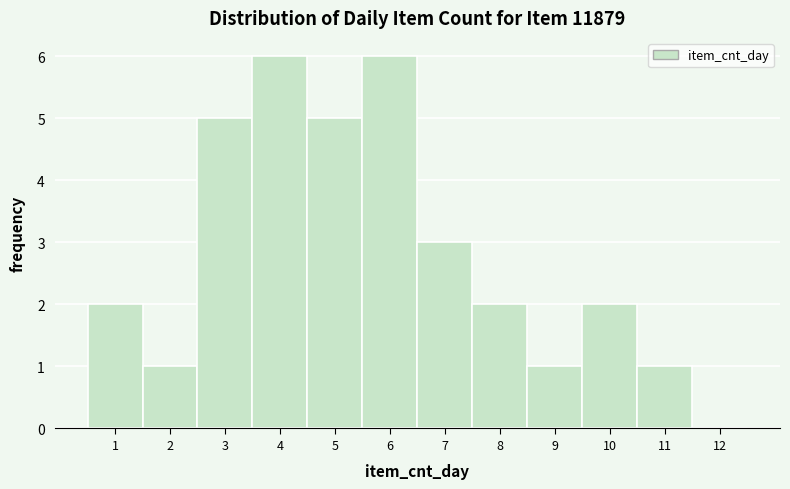

Reading left to right, list every bar in this chart as the range it spans on the x-axis followed by its height. The values are not printed on the chart, so give them approximately, as read against the axis.

0.5 to 1.5: 2
1.5 to 2.5: 1
2.5 to 3.5: 5
3.5 to 4.5: 6
4.5 to 5.5: 5
5.5 to 6.5: 6
6.5 to 7.5: 3
7.5 to 8.5: 2
8.5 to 9.5: 1
9.5 to 10.5: 2
10.5 to 11.5: 1
11.5 to 12.5: 0